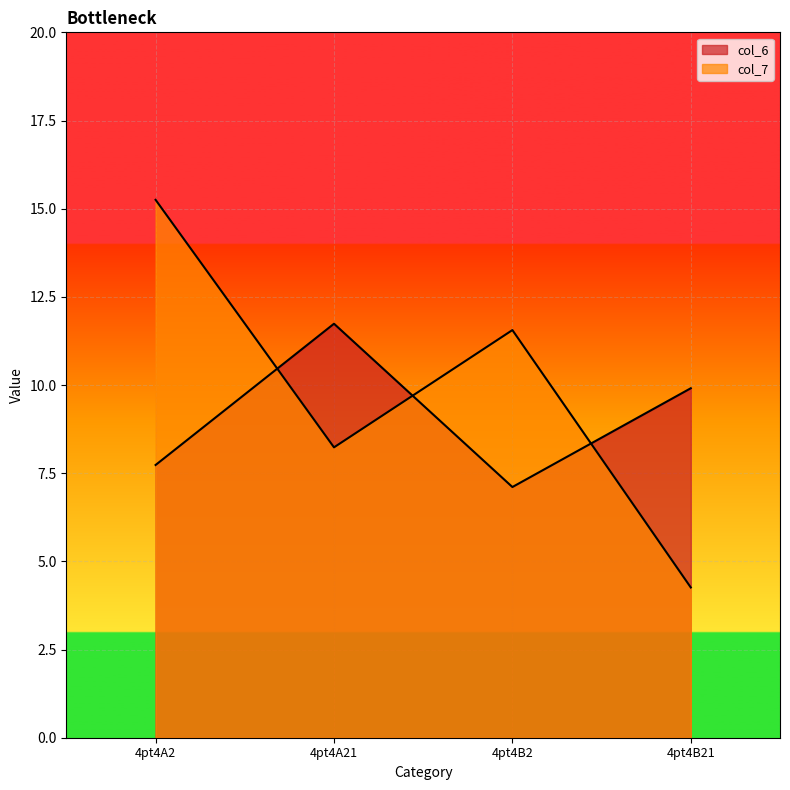

True or false: col_6 has a value of 9.9 at 4pt4B21.

True